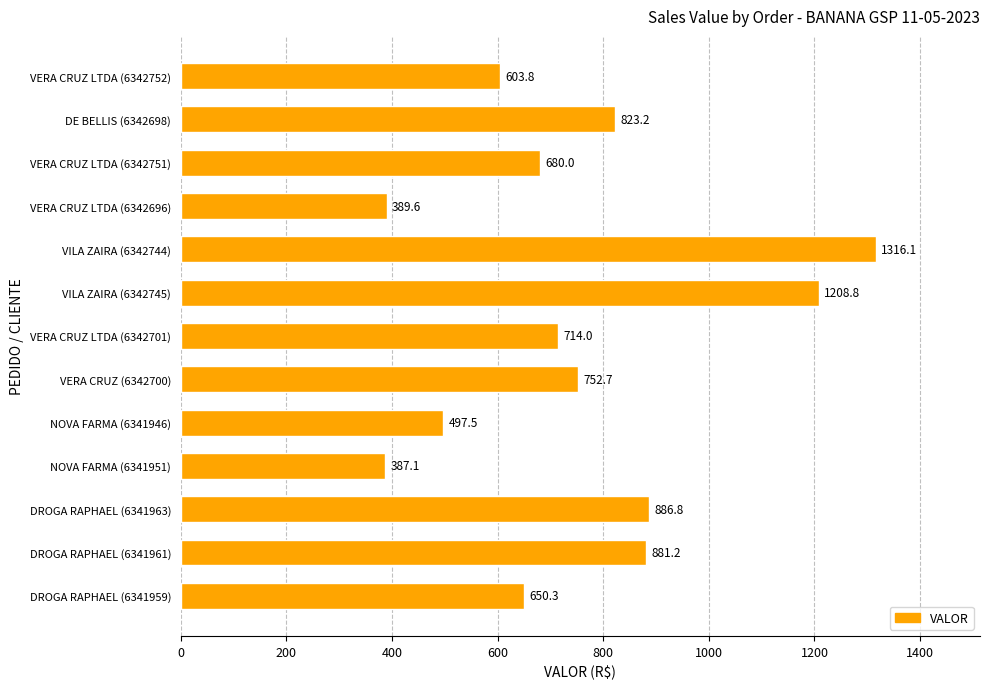

Which label corresponds to the largest value in the chart?

VILA ZAIRA (6342744)